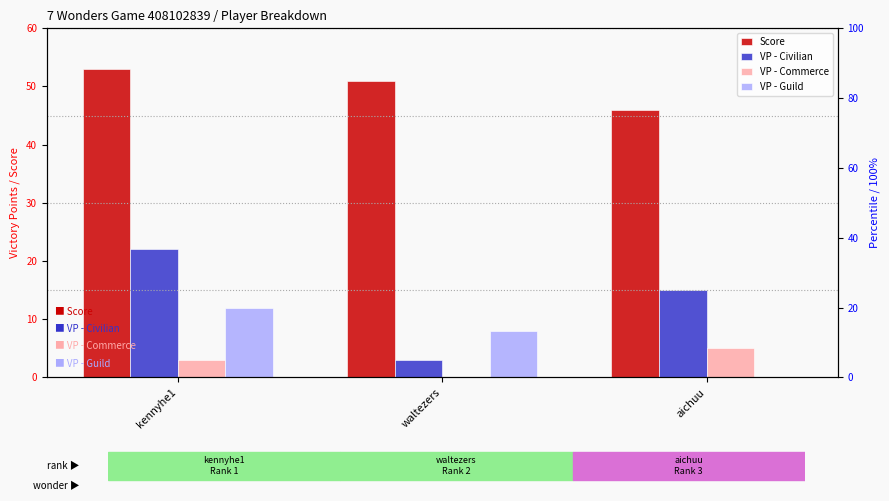

Are the bars horizontal?

No